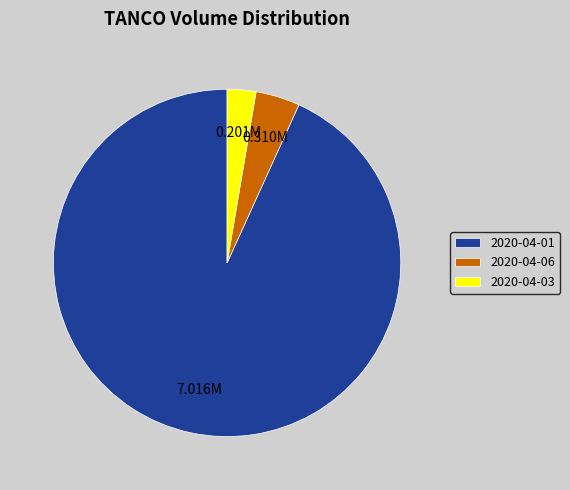

Rank the categories by value from highest to lowest.

2020-04-01, 2020-04-06, 2020-04-03